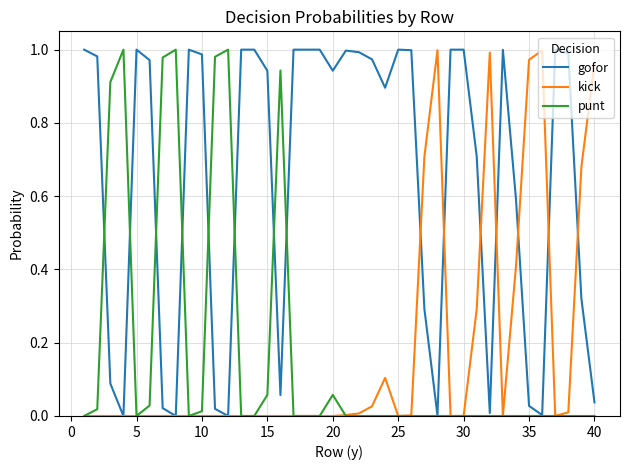

Which series has the largest total across all categories?

gofor